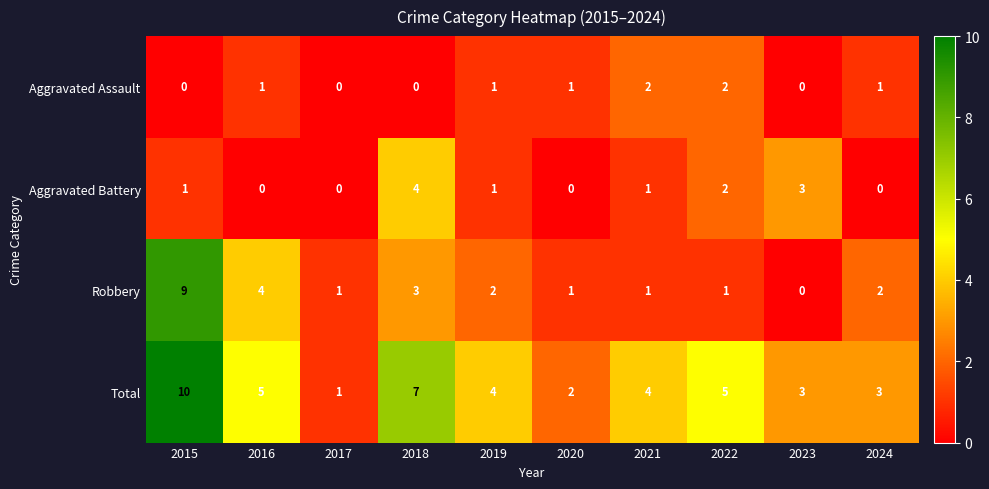

The Aggravated Battery series shows 0 at 2024. True or false?

True